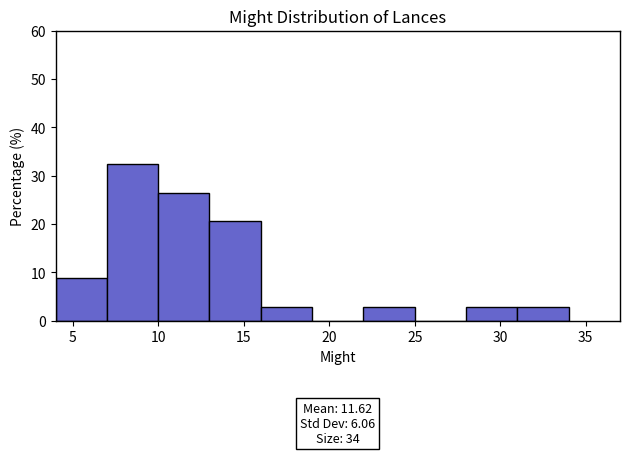

Which range on the x-axis has the tallest bar?

7 to 10